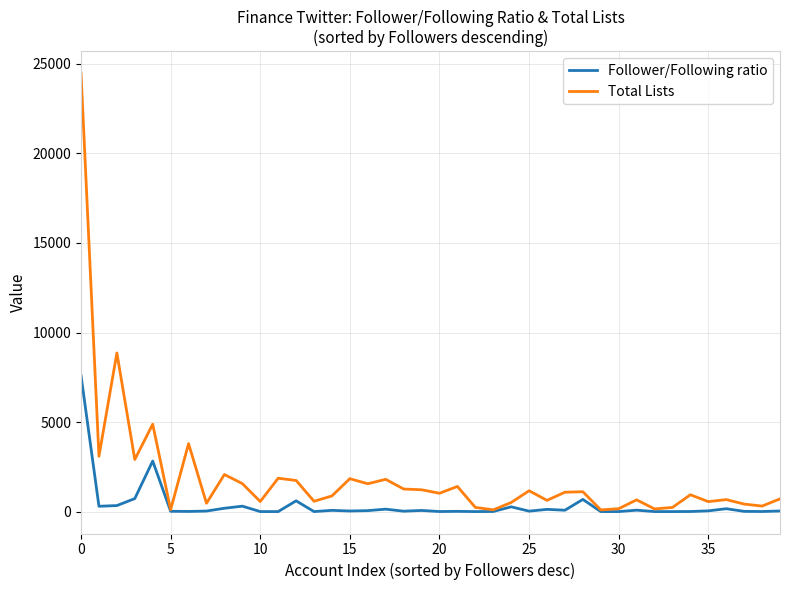

Which series has the largest total across all categories?

Total Lists